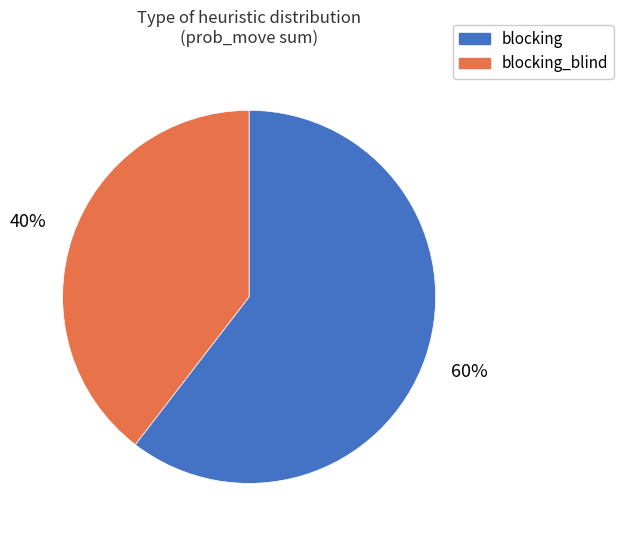

To the nearest percent, what is the combined percentage of blocking_blind and blocking?

100%